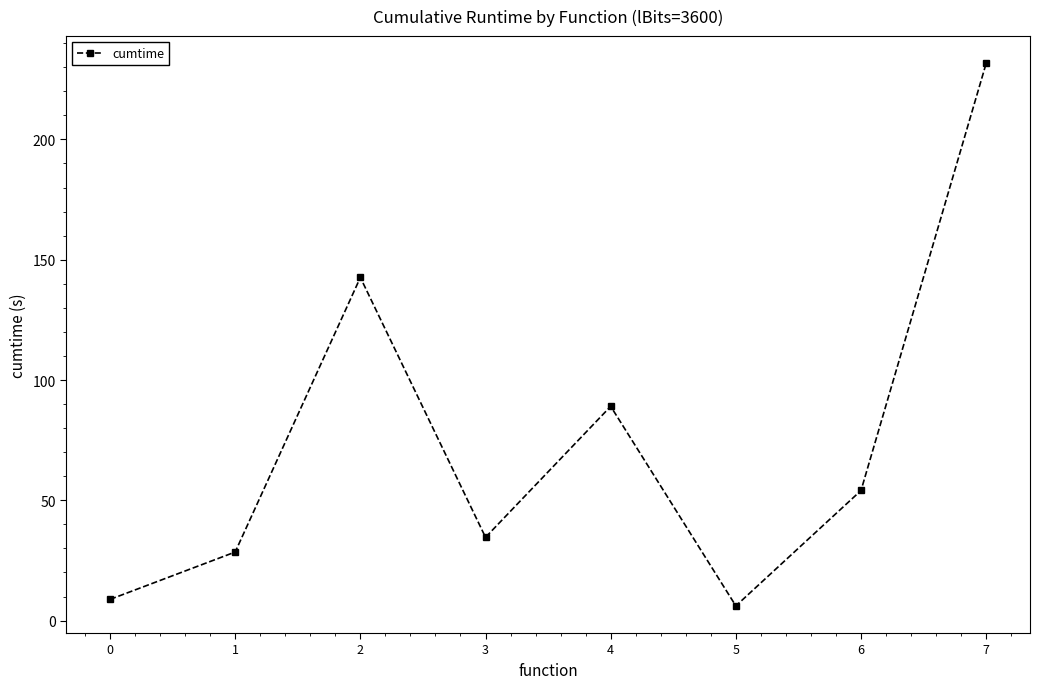

Does the chart have visible grid lines?

No